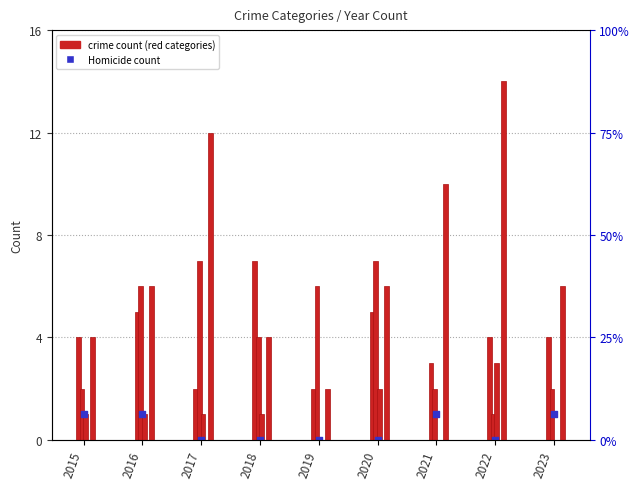

What is the total value across all series at 2020?

20